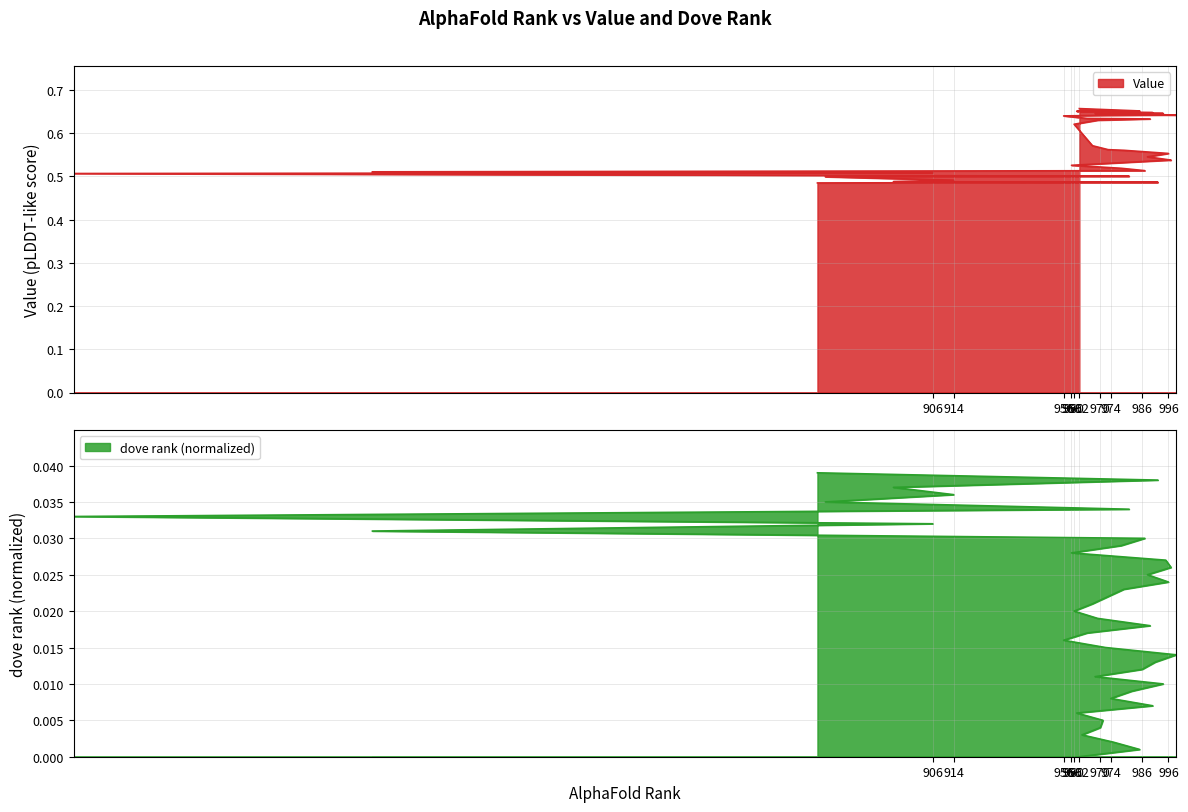

True or false: Value and dove rank (normalized) intersect in this chart.

False